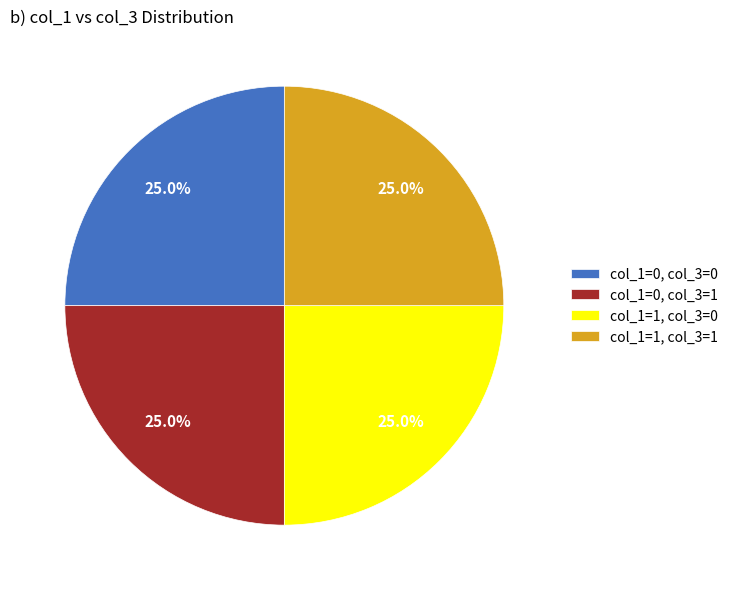

Does any single category account for the majority?

No